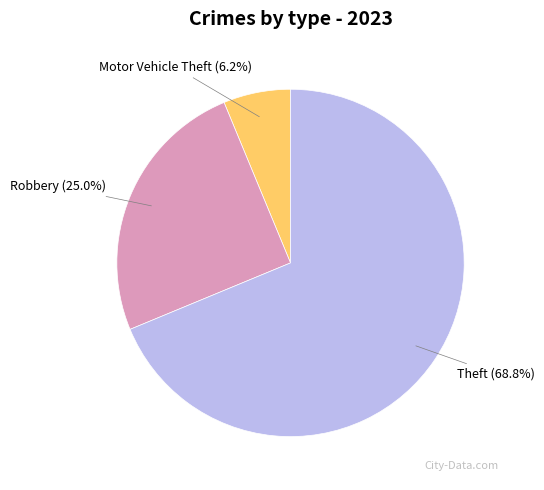

Is there a majority slice in this chart?

Yes